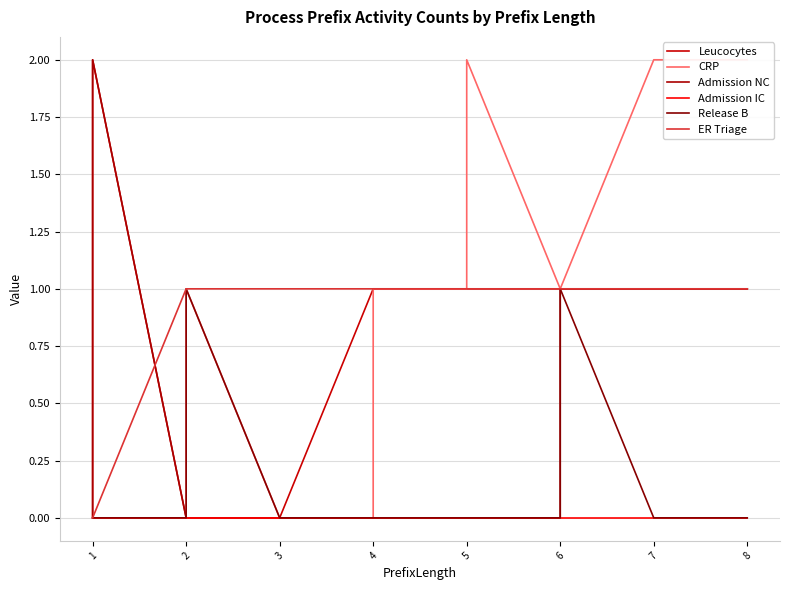

Which series has the widest spread of values?

Leucocytes